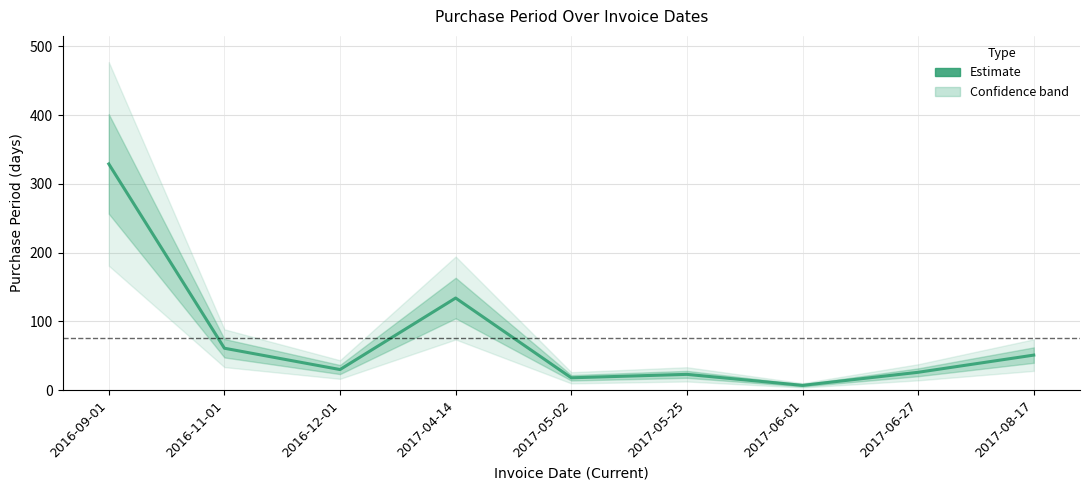

Which label corresponds to the largest value in the chart?

2016-09-01